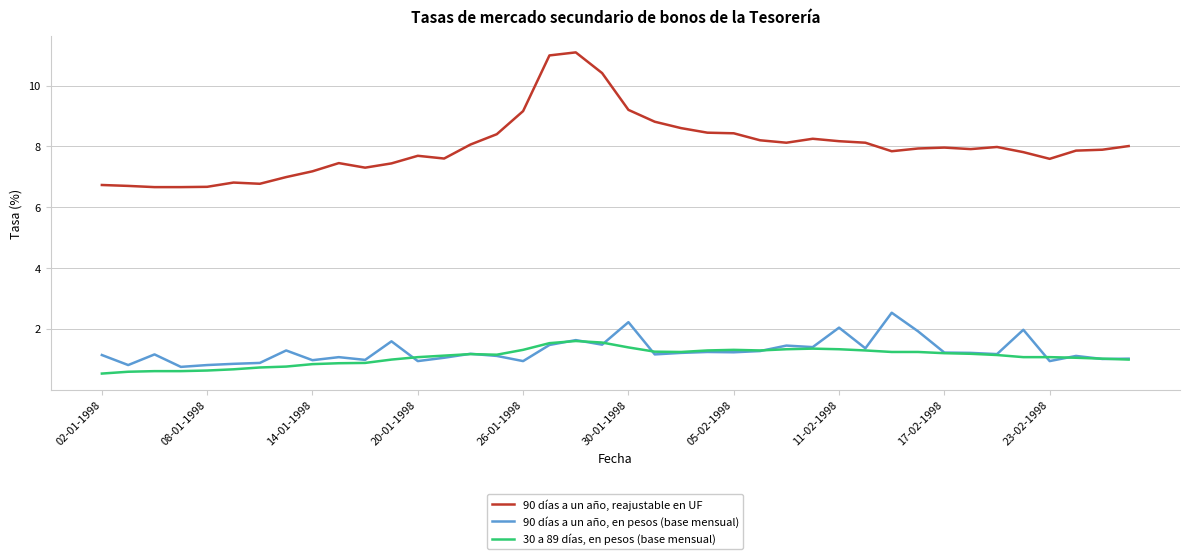

Which series has the widest spread of values?

90 días a un año, reajustable en UF